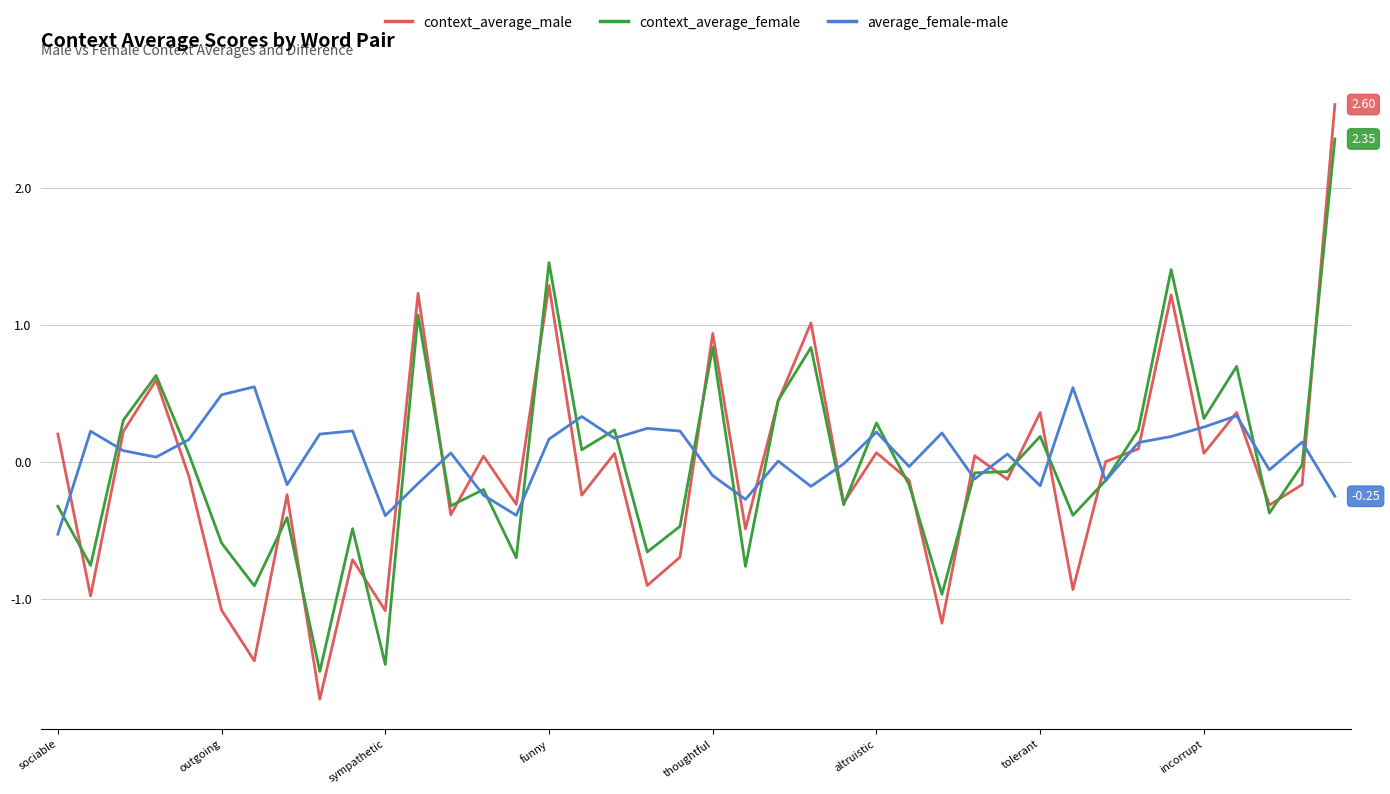

Rank the series by their maximum value, from lowest to highest.

average_female-male, context_average_female, context_average_male